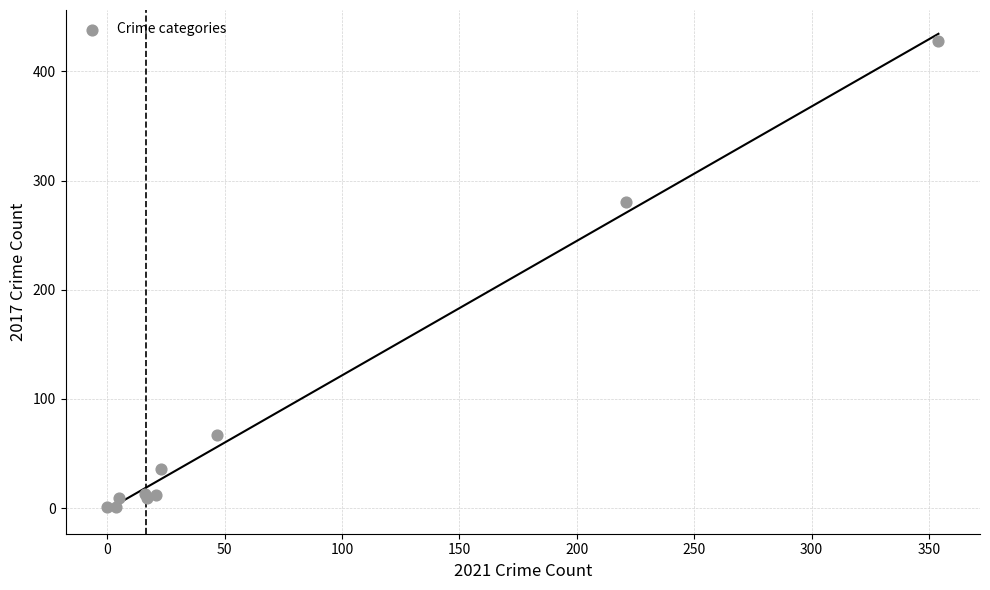

What Y value in the scatter plot is closest to 214?

280